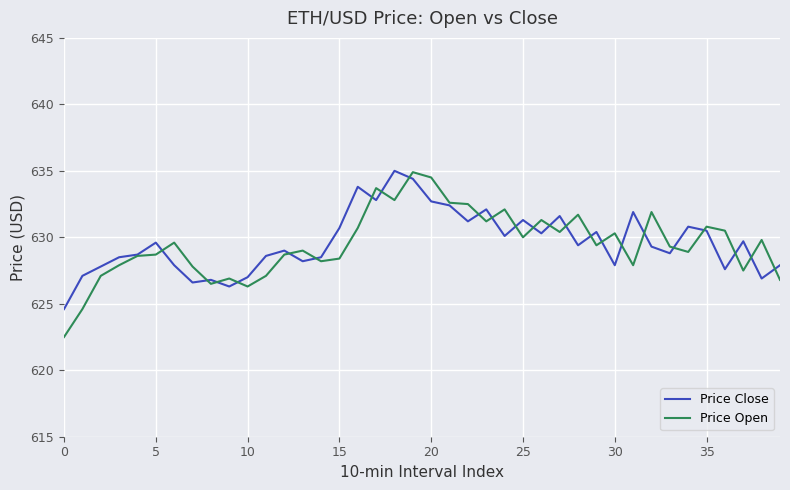

Which series has the widest spread of values?

Price Open